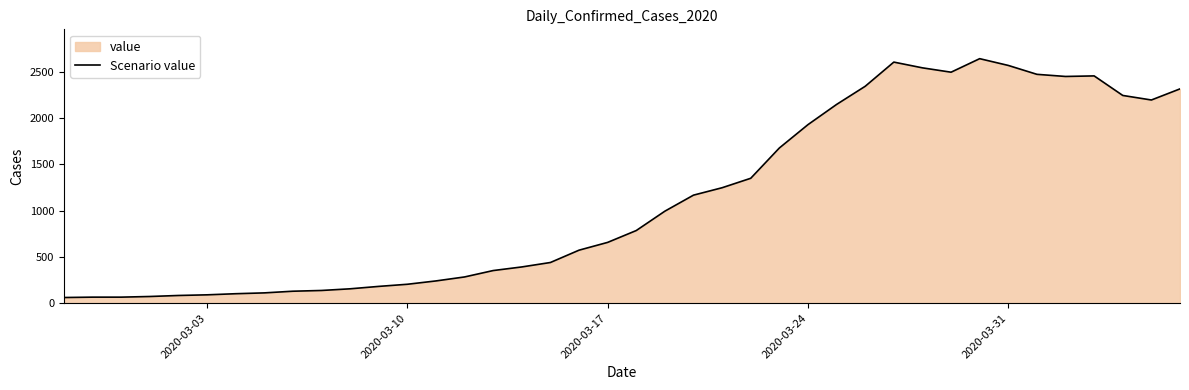

The value at 2020-03-24 is 2684. True or false?

False